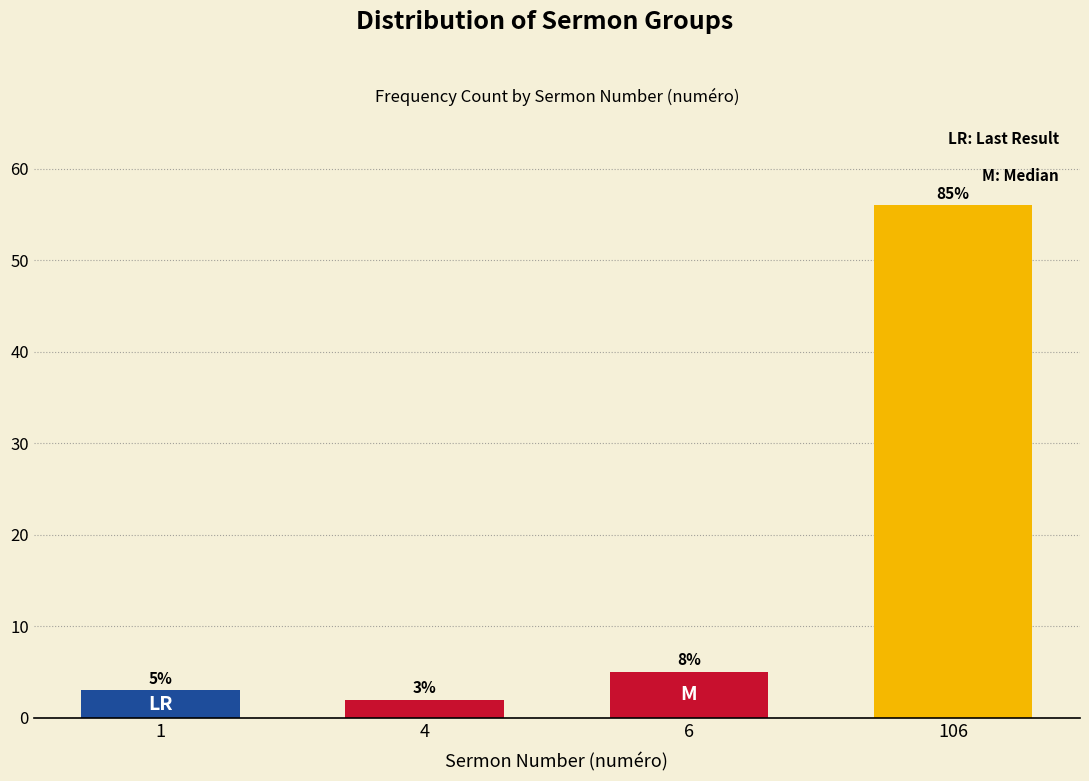

Reading right to left, list all the values displayed in this chart.

106=56	6=5	4=2	1=3